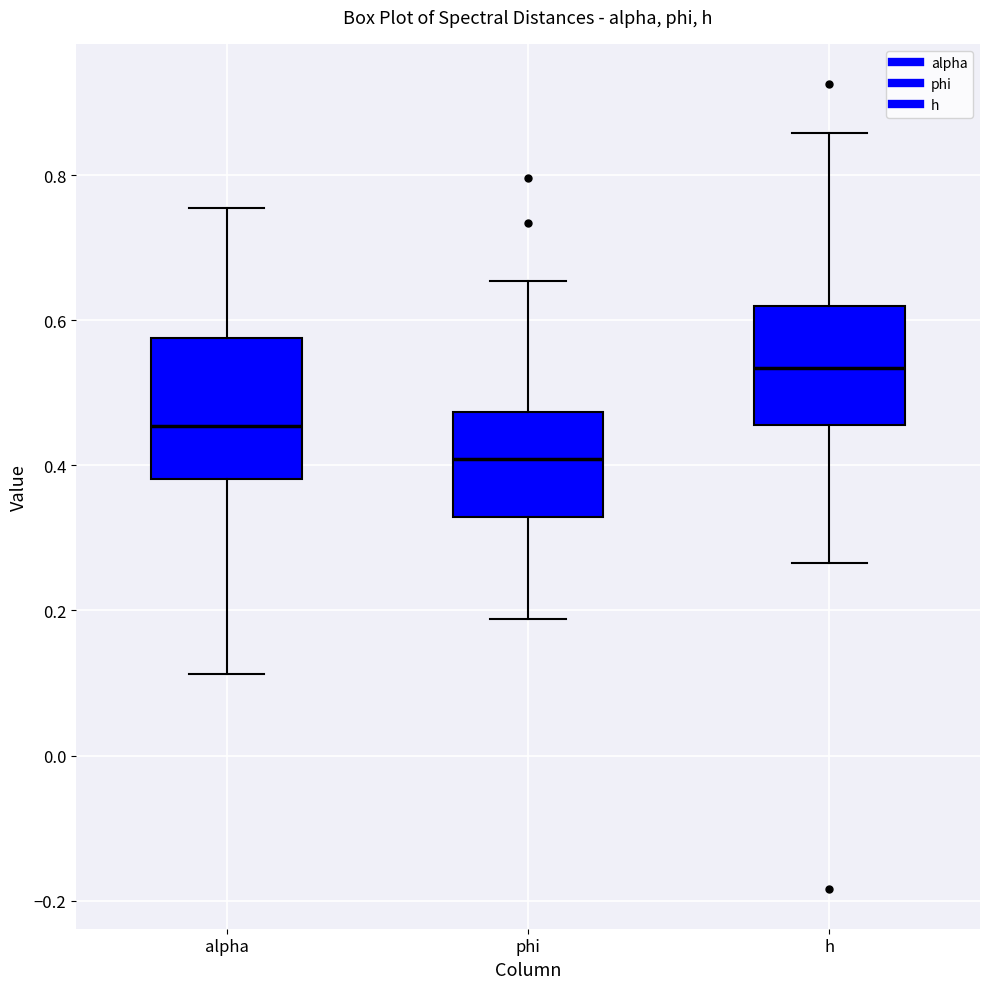

Reading left to right, transcribe this box plot: for each box, give where its median line is, the range the box spans, and where its two whiskers end, as read against the y-axis. The values are not printed on the chart, so give them approximately, as read against the axis.

alpha: median 0.46, box 0.38 to 0.58, whiskers 0.12 to 0.76
phi: median 0.40, box 0.32 to 0.48, whiskers 0.18 to 0.66
h: median 0.54, box 0.46 to 0.62, whiskers 0.26 to 0.86